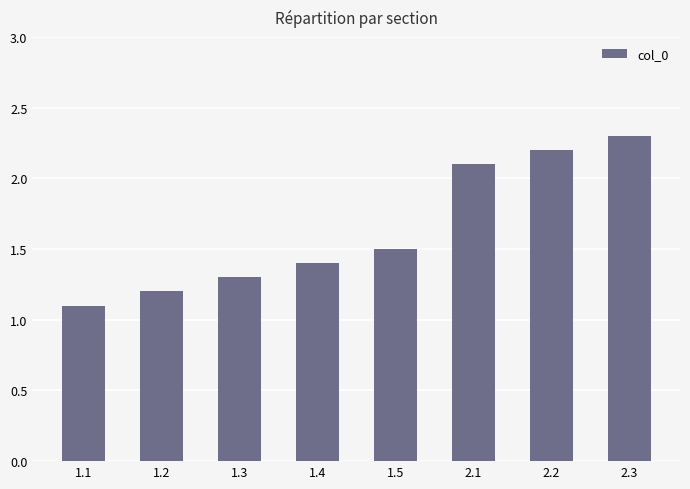

List the labels in order of value, smallest first.

1.1, 1.2, 1.3, 1.4, 1.5, 2.1, 2.2, 2.3